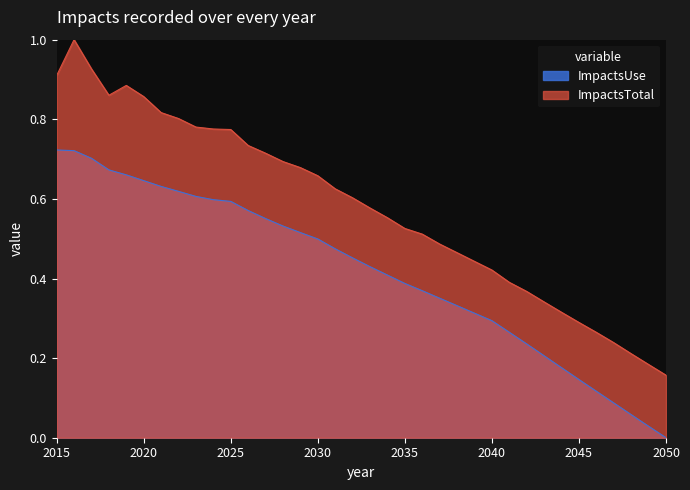

At how many categories does at least one series exceed 0?

36